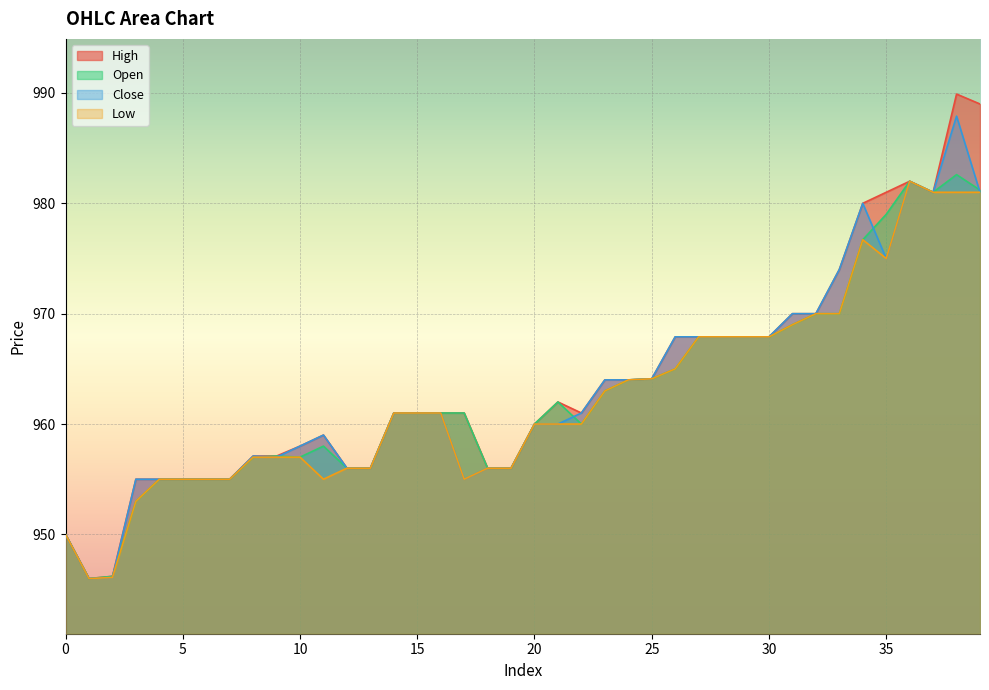

True or false: close and high cross at least once.

False